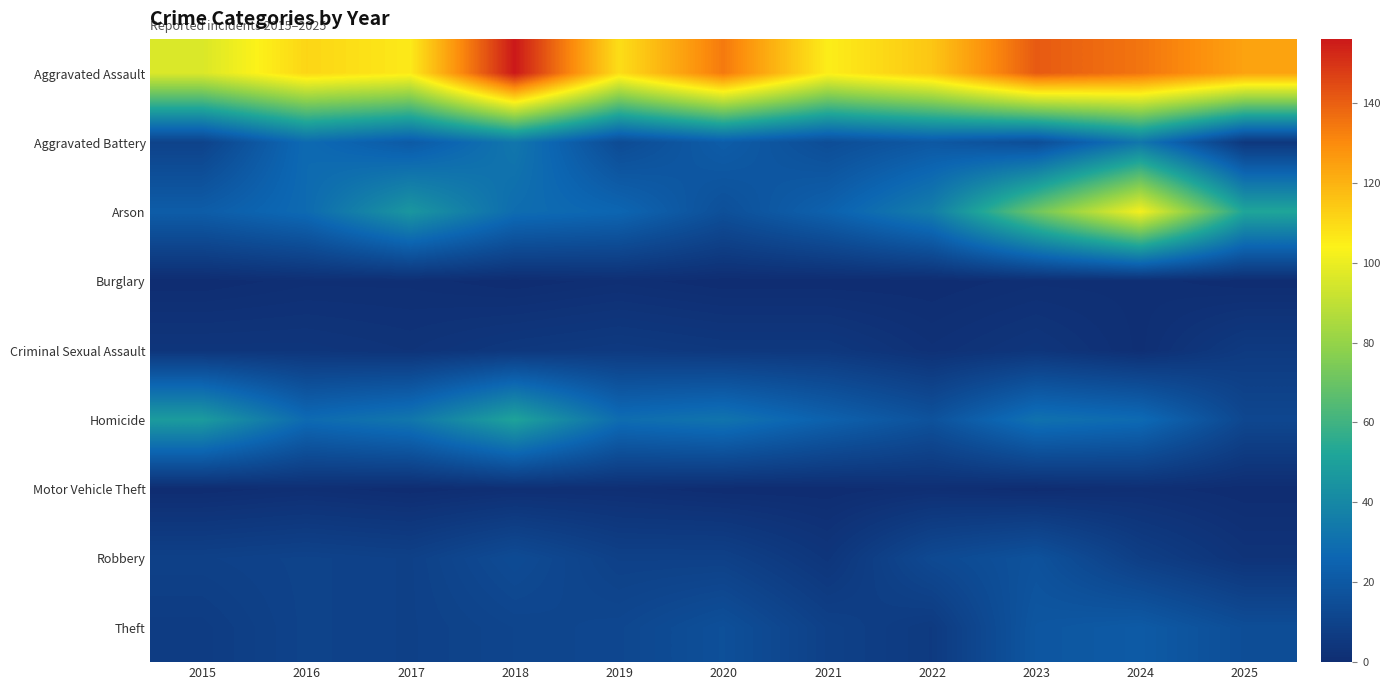

Reading left to right, list all the values displayed in this chart.

Theft: 2015=7	2016=10	2017=9	2018=11	2019=12	2020=16	2021=9	2022=6	2023=19	2024=21	2025=15
Robbery: 2015=9	2016=10	2017=9	2018=14	2019=9	2020=9	2021=4	2022=13	2023=17	2024=8	2025=3
Motor Vehicle Theft: 2015=0	2016=1	2017=0	2018=1	2019=1	2020=0	2021=0	2022=1	2023=0	2024=1	2025=0
Homicide: 2015=48	2016=28	2017=33	2018=51	2019=29	2020=32	2021=24	2022=17	2023=31	2024=28	2025=12
Criminal Sexual Assault: 2015=4	2016=4	2017=3	2018=5	2019=6	2020=5	2021=5	2022=2	2023=4	2024=1	2025=6
Burglary: 2015=0	2016=1	2017=1	2018=0	2019=1	2020=0	2021=0	2022=0	2023=1	2024=1	2025=0
Arson: 2015=22	2016=28	2017=46	2018=29	2019=26	2020=16	2021=24	2022=36	2023=71	2024=102	2025=52
Aggravated Battery: 2015=10	2016=28	2017=21	2018=33	2019=14	2020=22	2021=15	2022=20	2023=15	2024=33	2025=5
Aggravated Assault: 2015=96	2016=111	2017=106	2018=156	2019=109	2020=134	2021=105	2022=115	2023=141	2024=135	2025=124